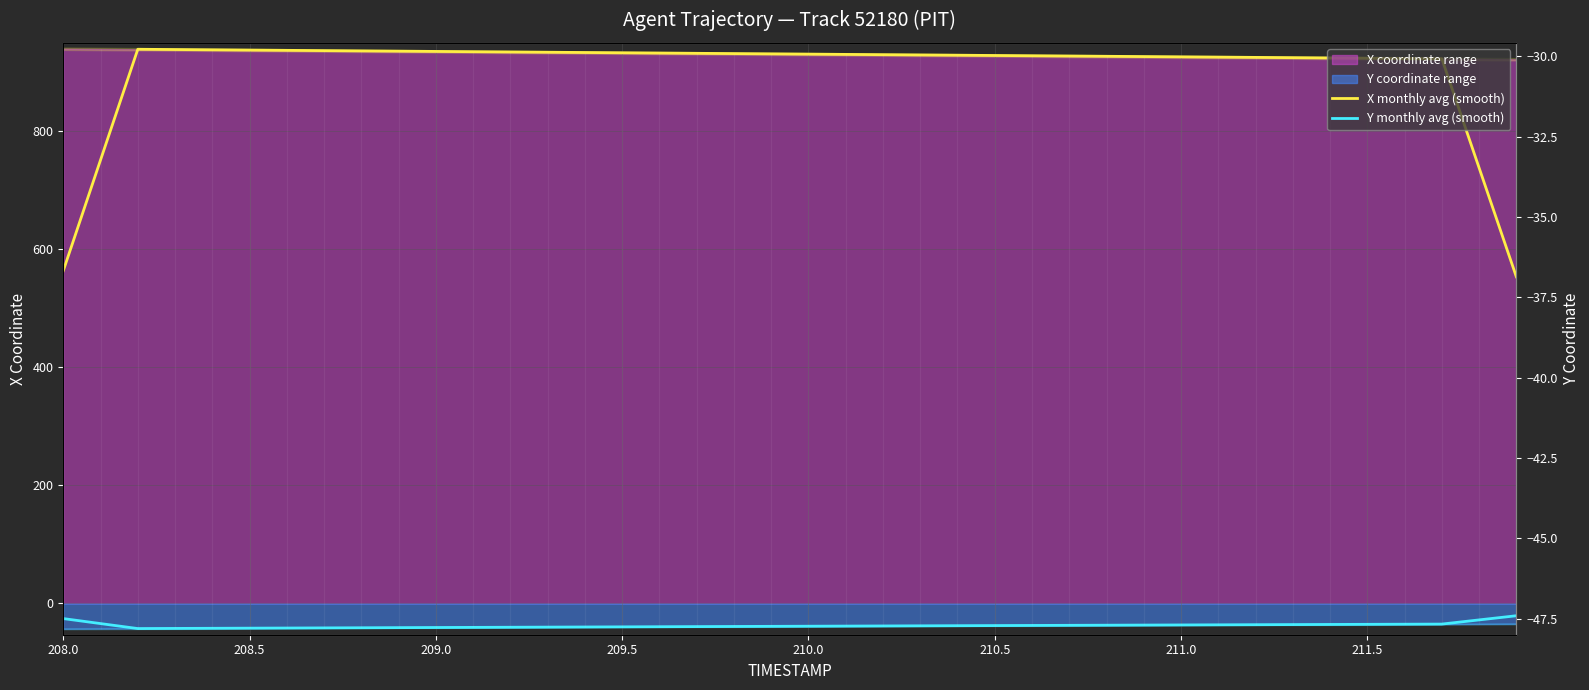

Which series has the largest total across all categories?

X monthly avg (smooth)